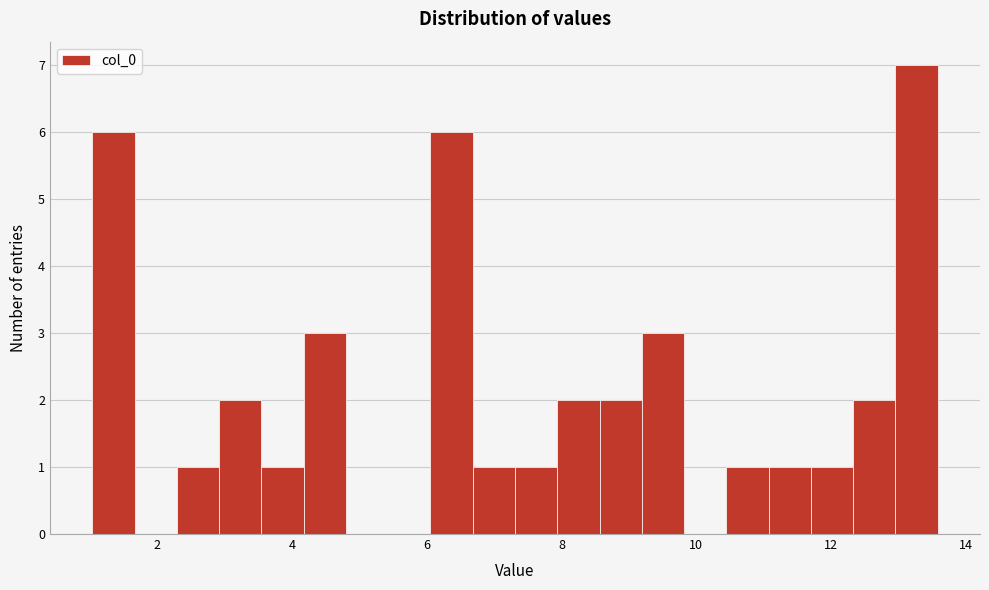

Read against the x-axis, roughly where is the centre of the tallest bar?

13.2